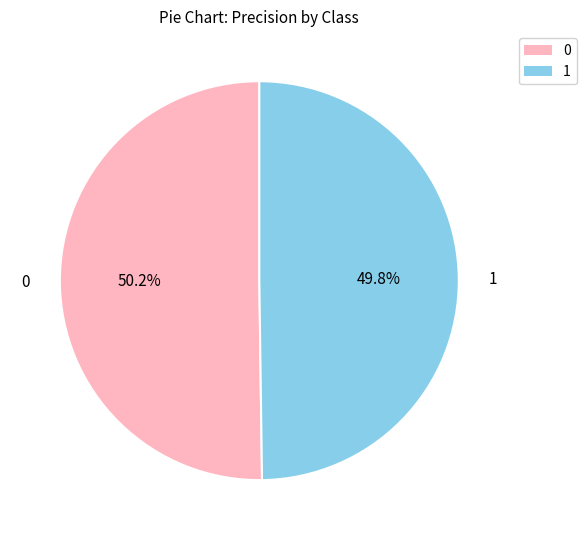

Is the sum of 1 and 0 greater than half?

Yes